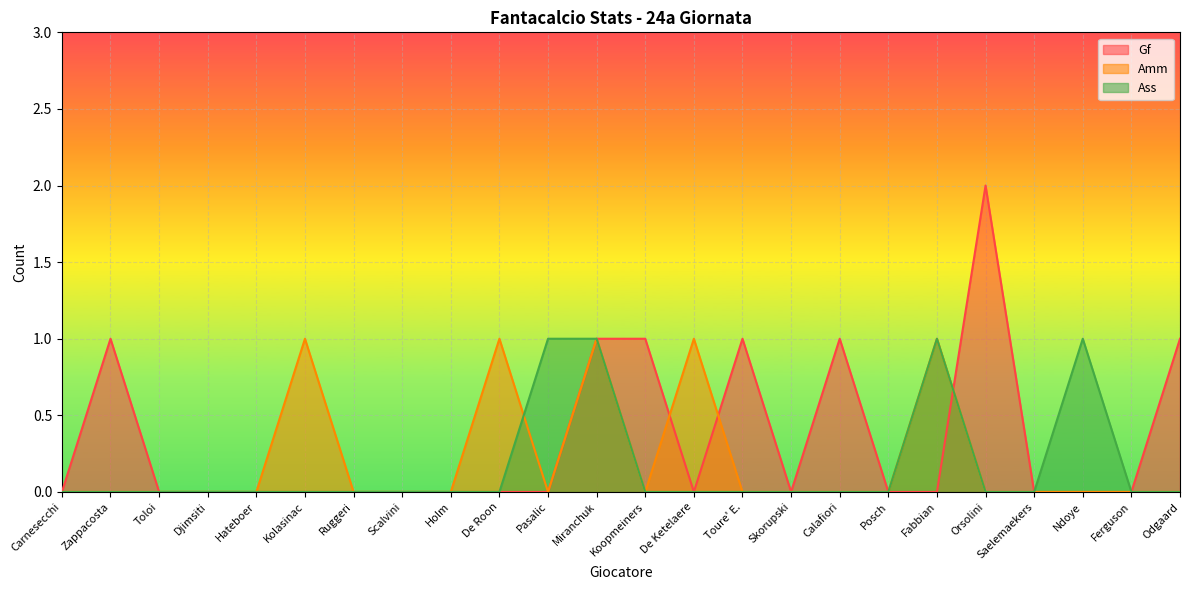

What is the total value across all series at Odgaard?

1